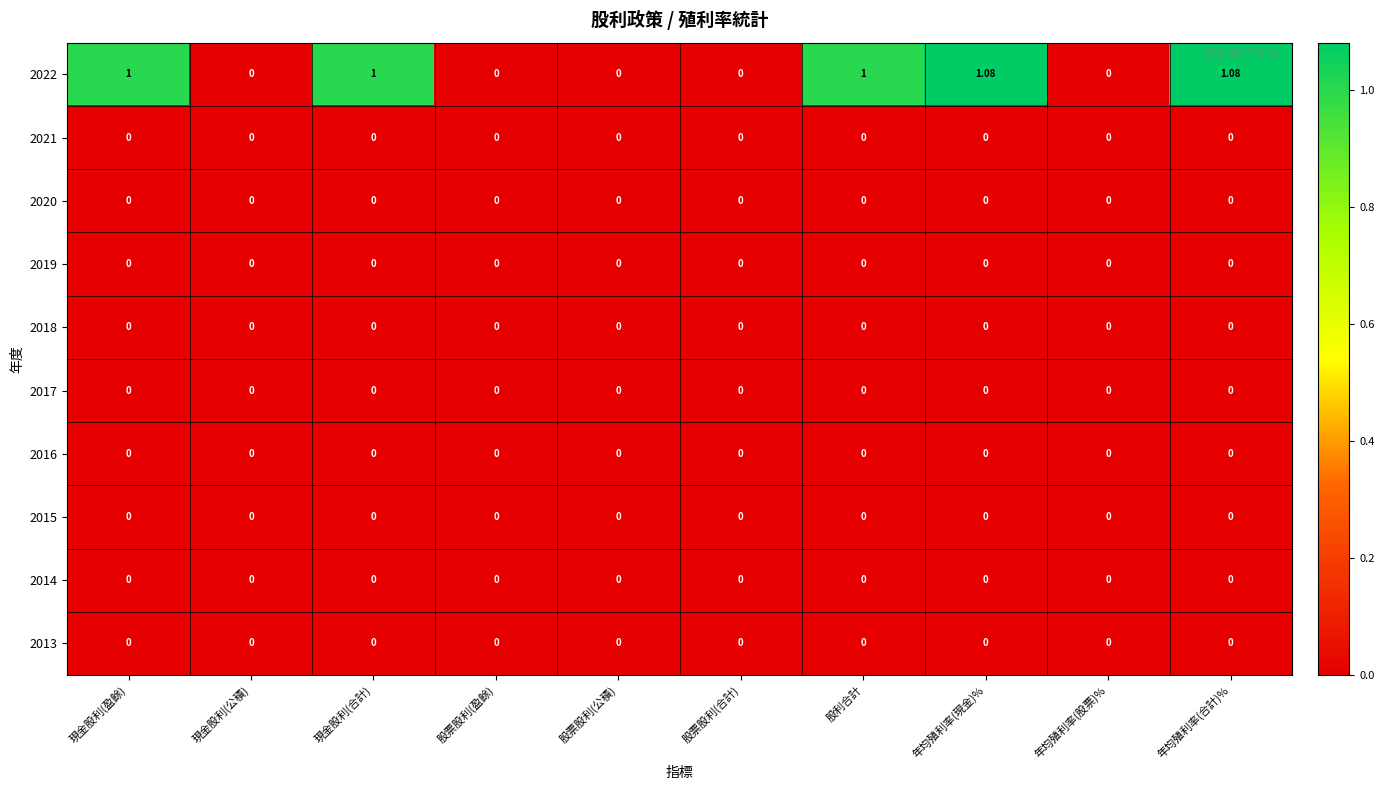

Which series has the widest spread of values?

2022